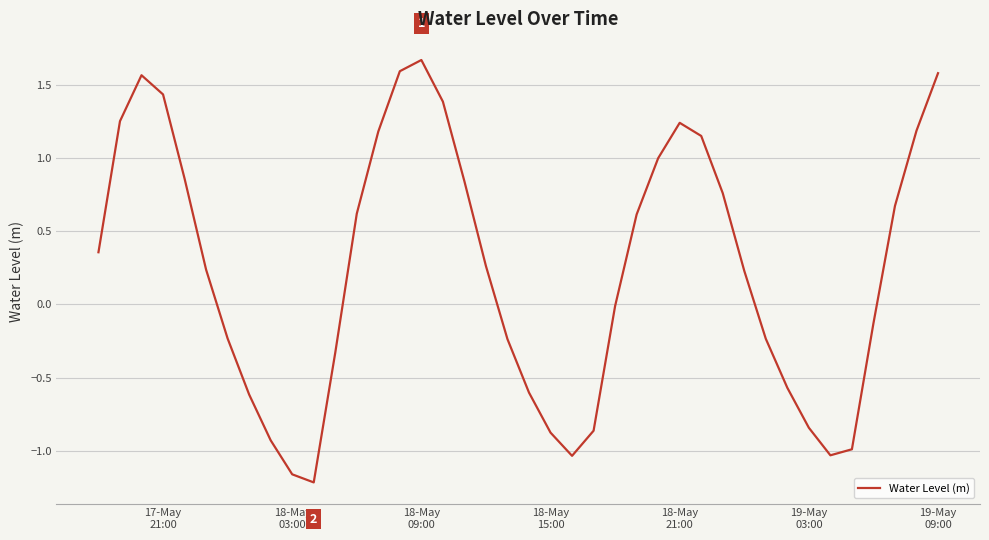

What is the maximum value shown in the chart?

1.7